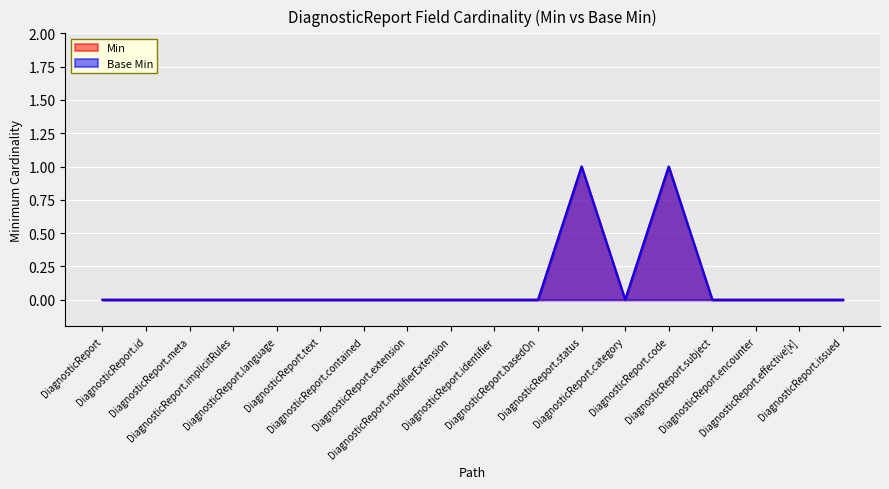

How many interior local peaks does the Min series have?

2